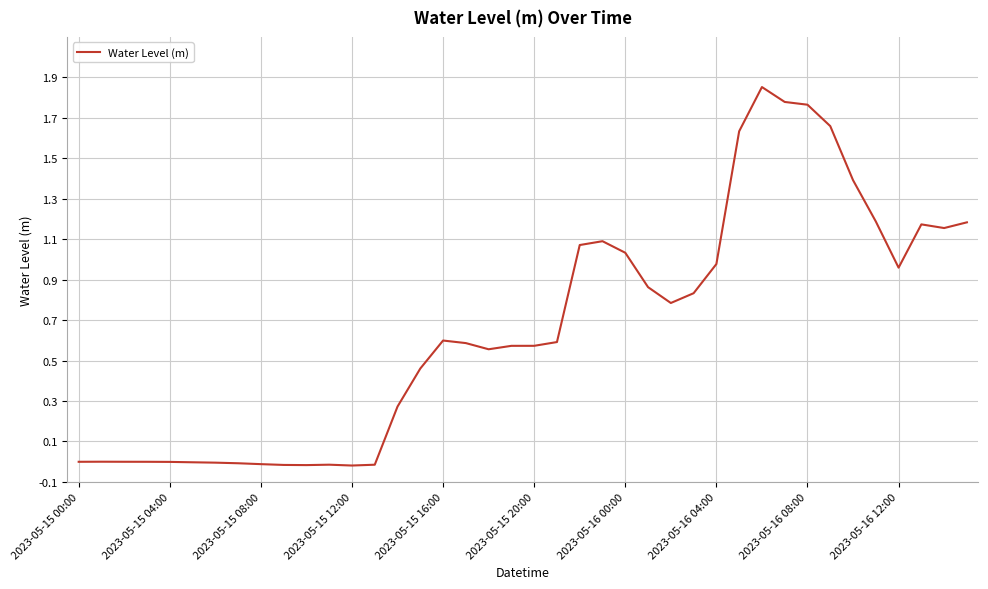

What is the average value?

0.7